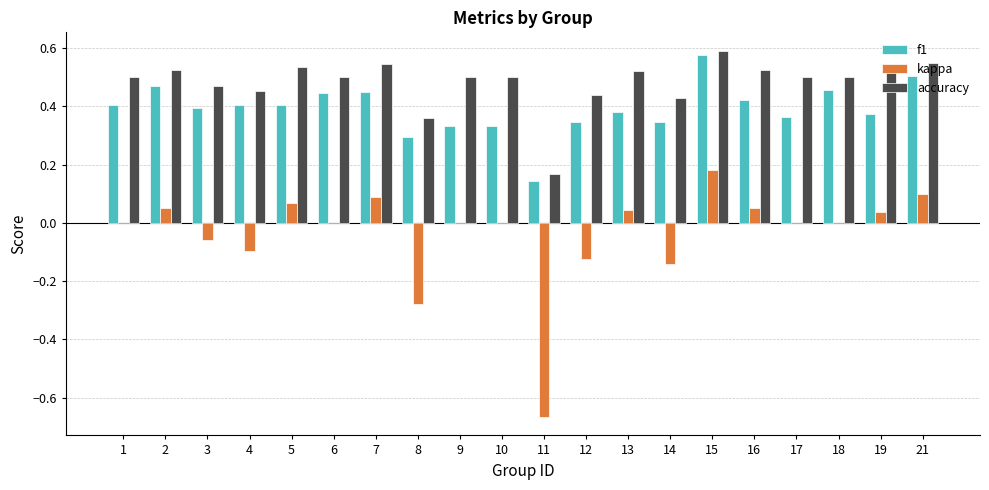

Between 8 and 14, which series saw the biggest shift?

kappa